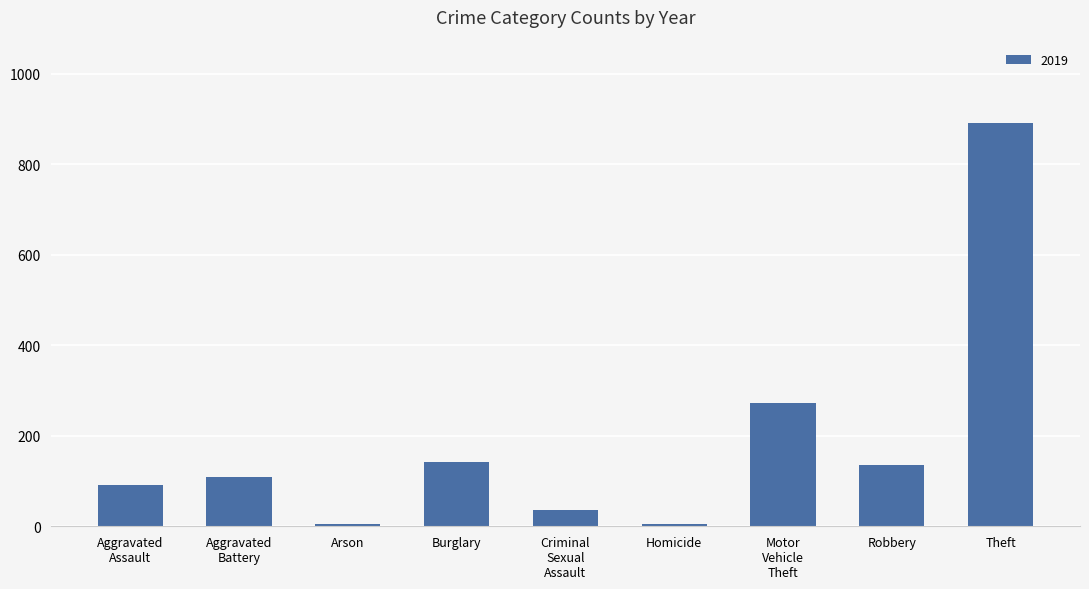

What value does the data have at Theft, to the nearest 50?

900